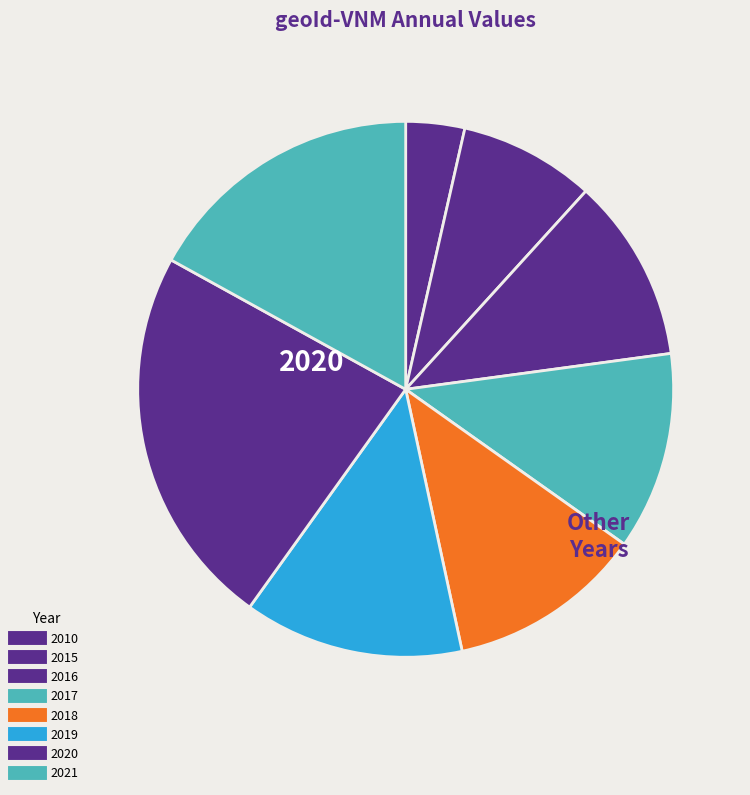

How many slices are in this pie chart?

8